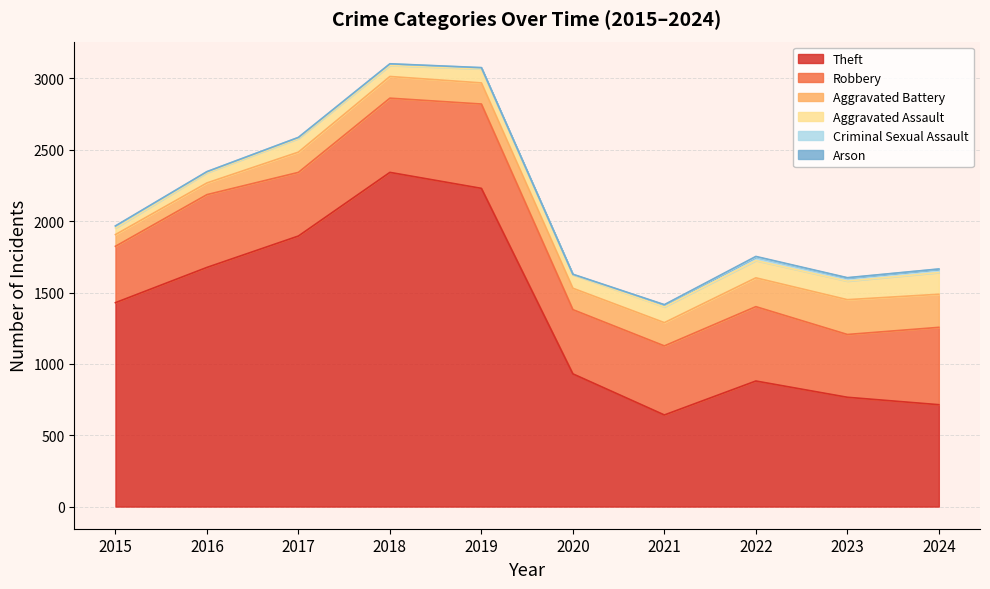

Is it true that Theft equals 379 at 2023?

False